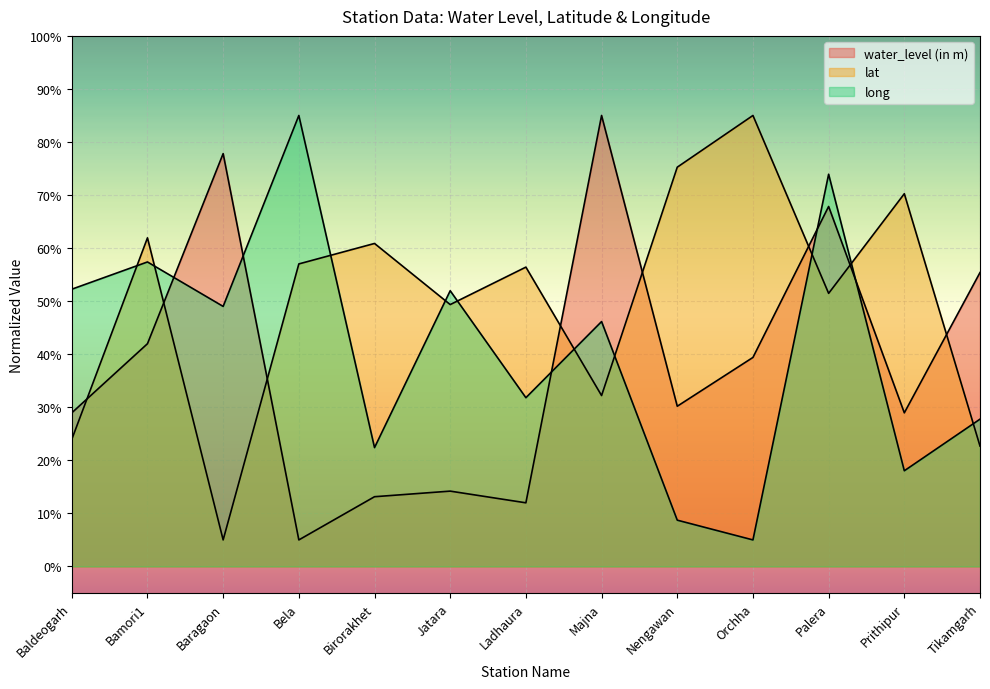

What is the smallest value displayed?

5.0